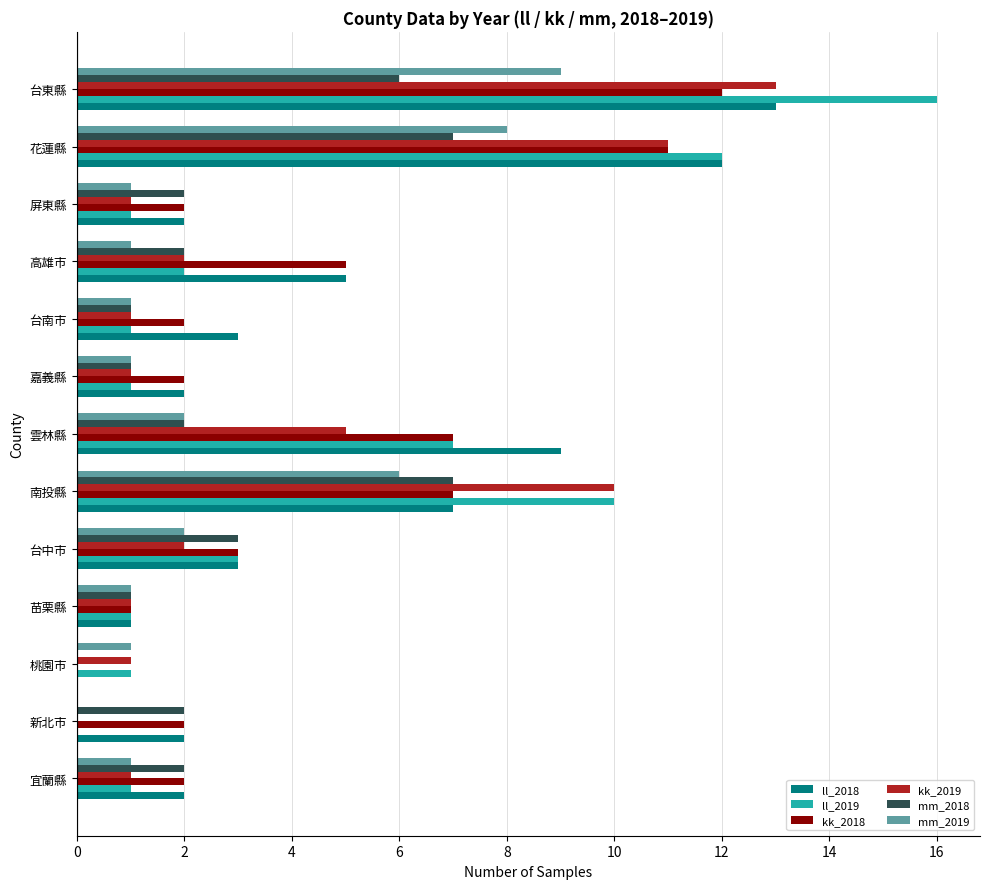

Which series changed the most between 桃園市 and 台南市?

ll_2018